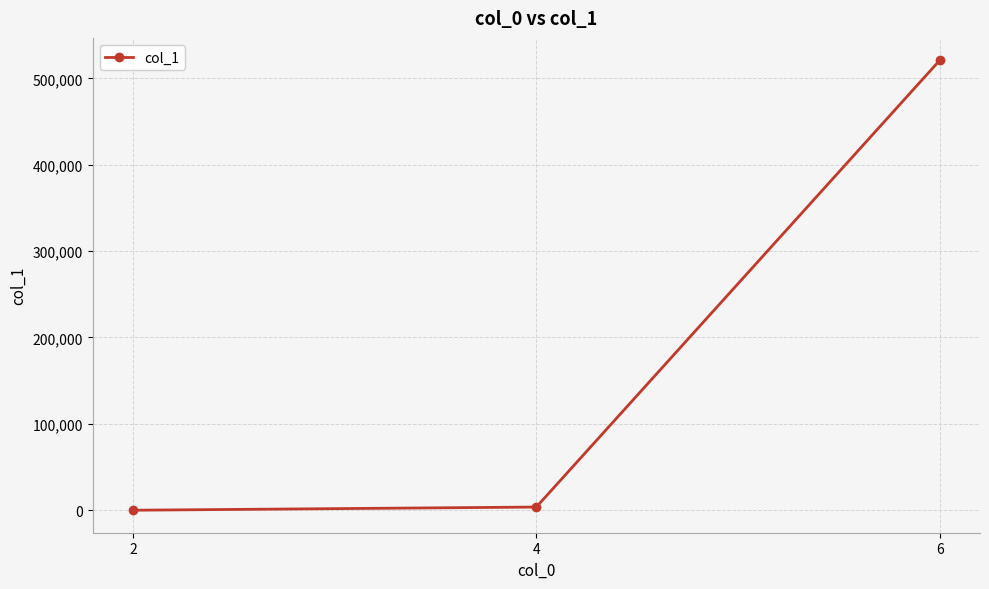

Reading right to left, list all the values displayed in this chart.

520786	3704	29